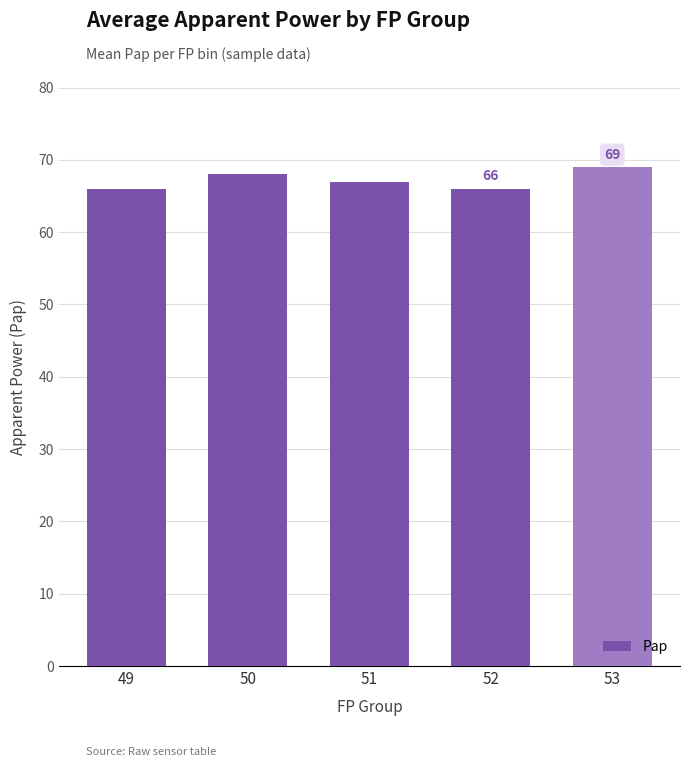

What is the sum of all values?

336